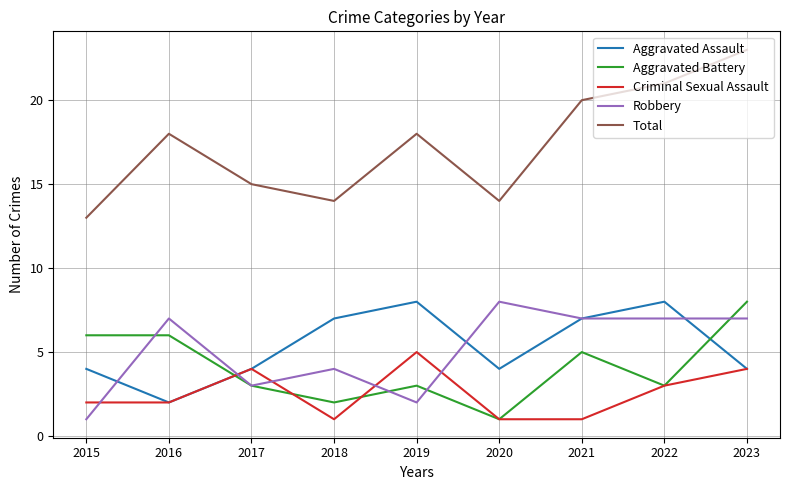

What is the difference between the second highest and second lowest values in the Total series?

7